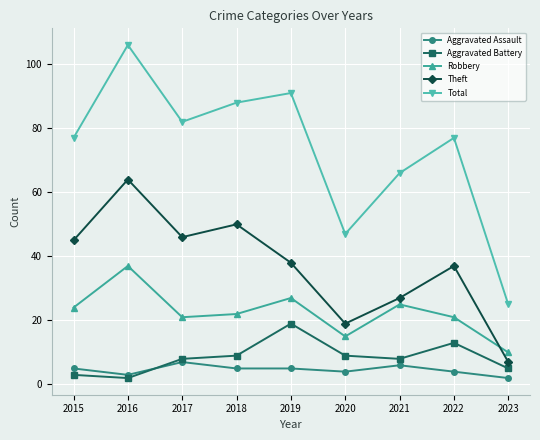

How many interior local peaks does the Theft series have?

3